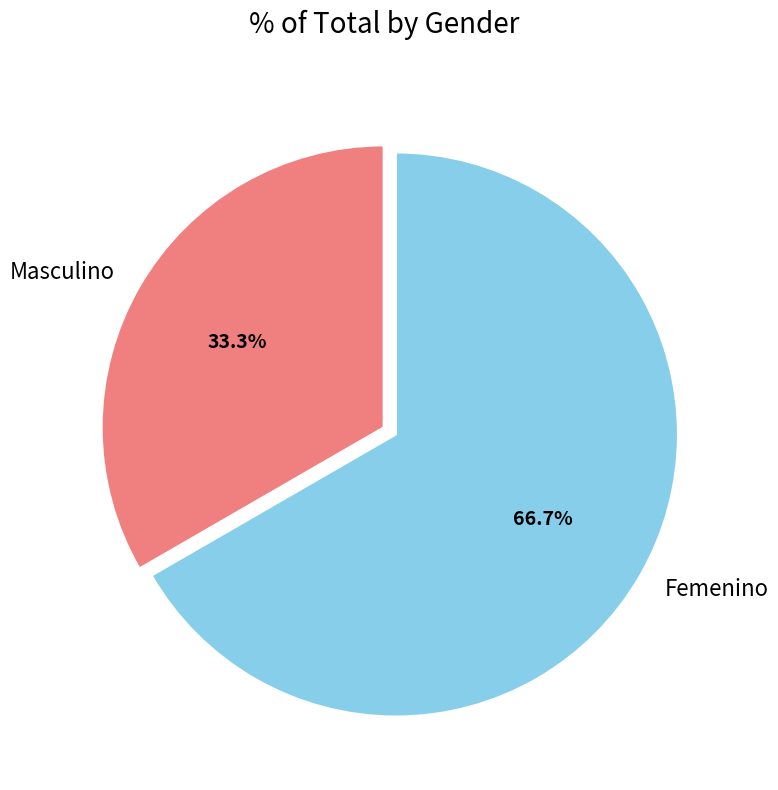

True or false: Femenino accounts for 57% of the total.

False